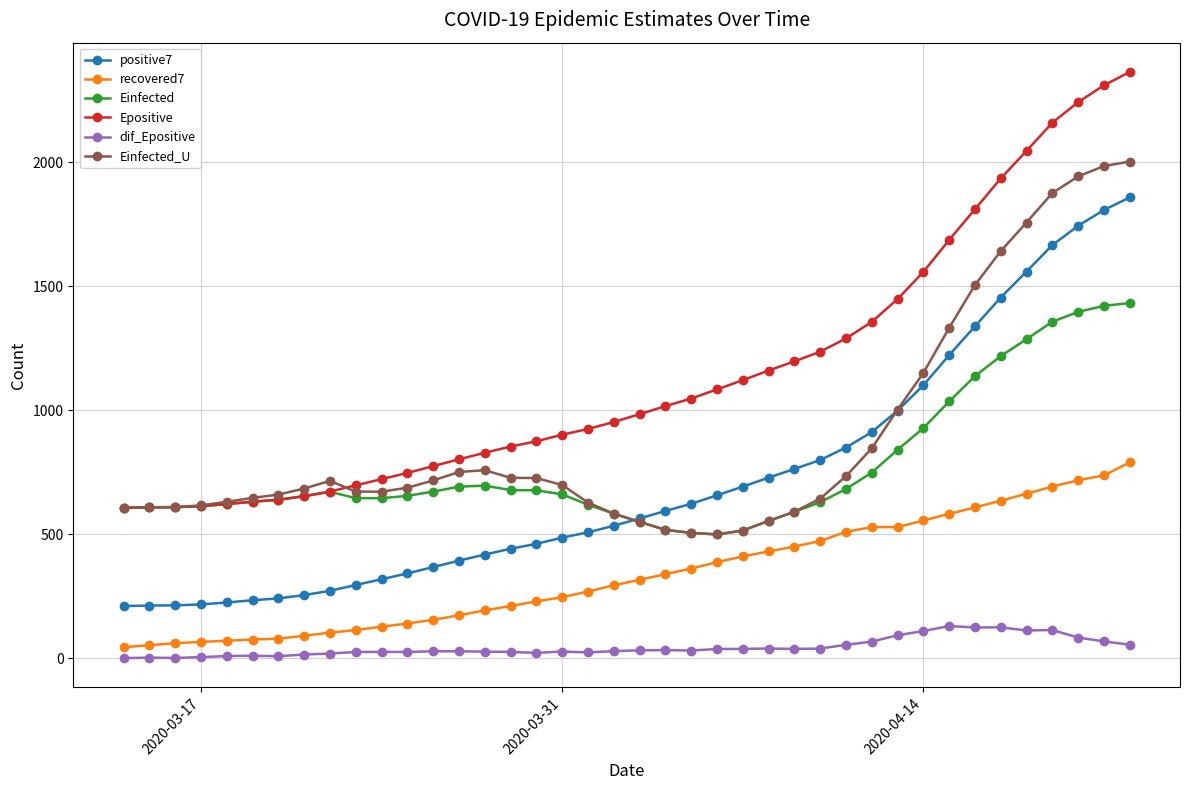

What is the difference between the maximum and minimum values in the recovered7 series?

744.7